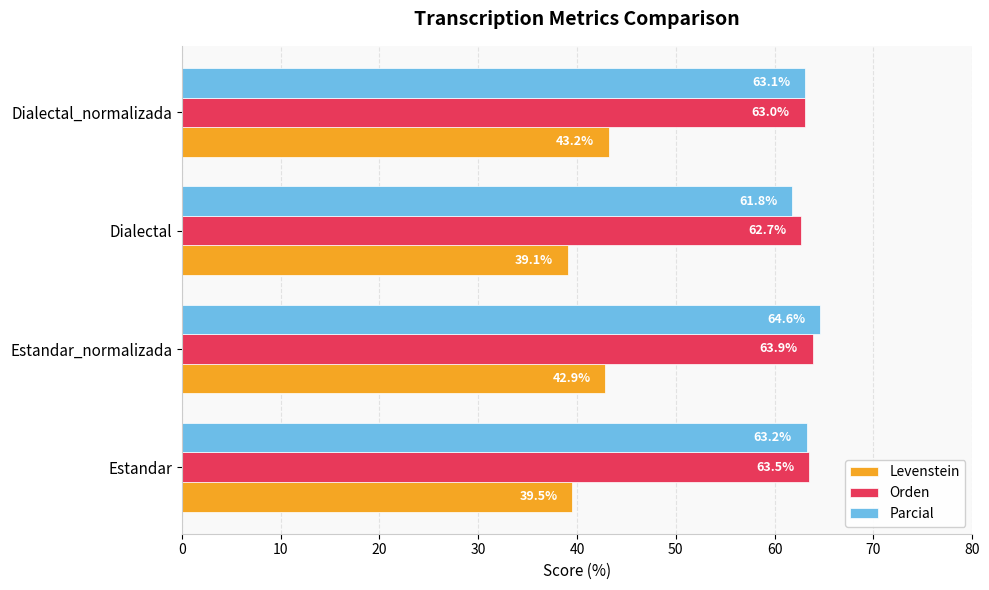

Rank the categories by Orden value from lowest to highest.

Dialectal, Dialectal_normalizada, Estandar, Estandar_normalizada